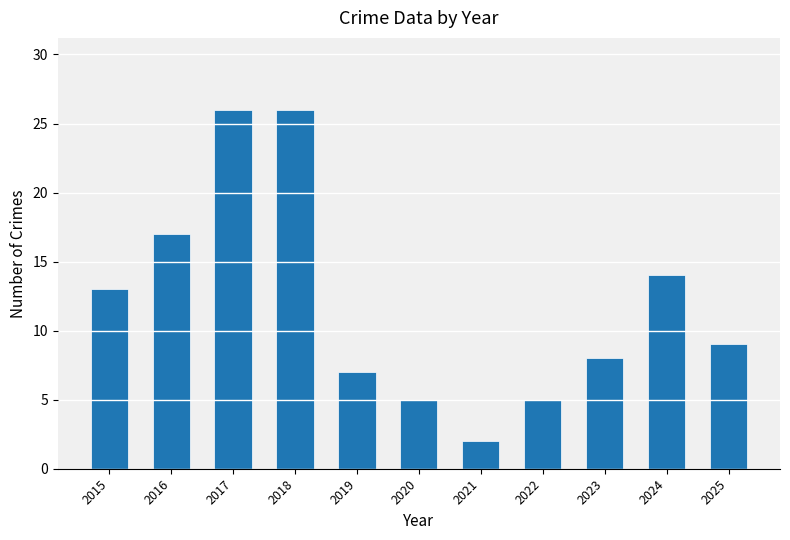

What is the ratio of the value at 2022 to the value at 2016?

0.3